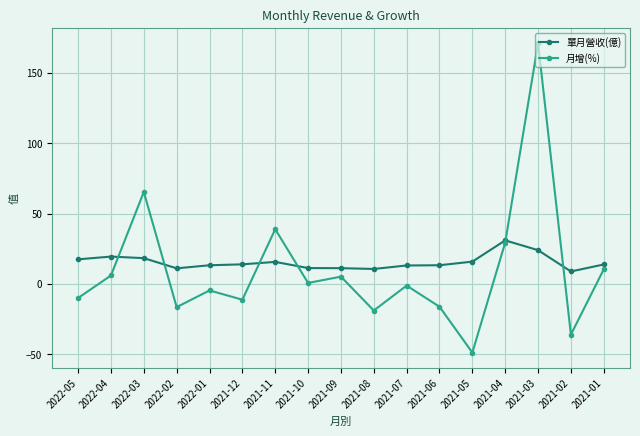

What is the difference between the maximum and second lowest values in the 月增(%) series?

207.1